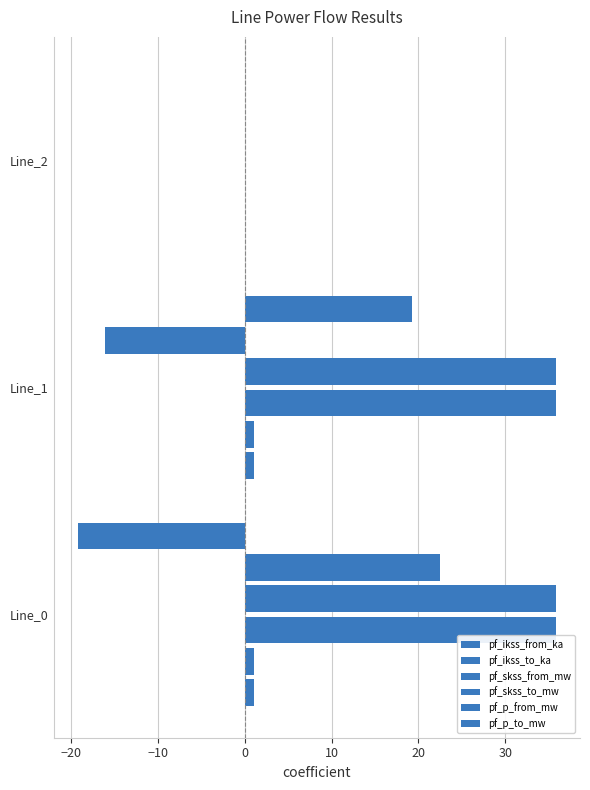

How many series are shown in this chart?

6